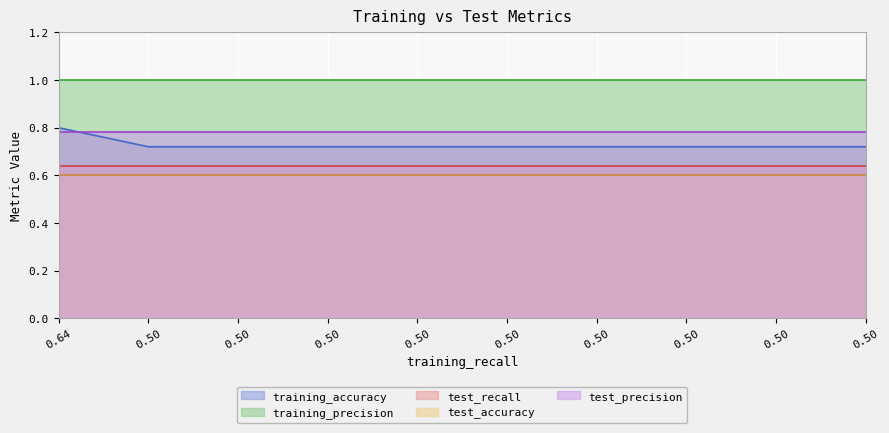

What is the spread (max minus min) of values at 7?

0.4